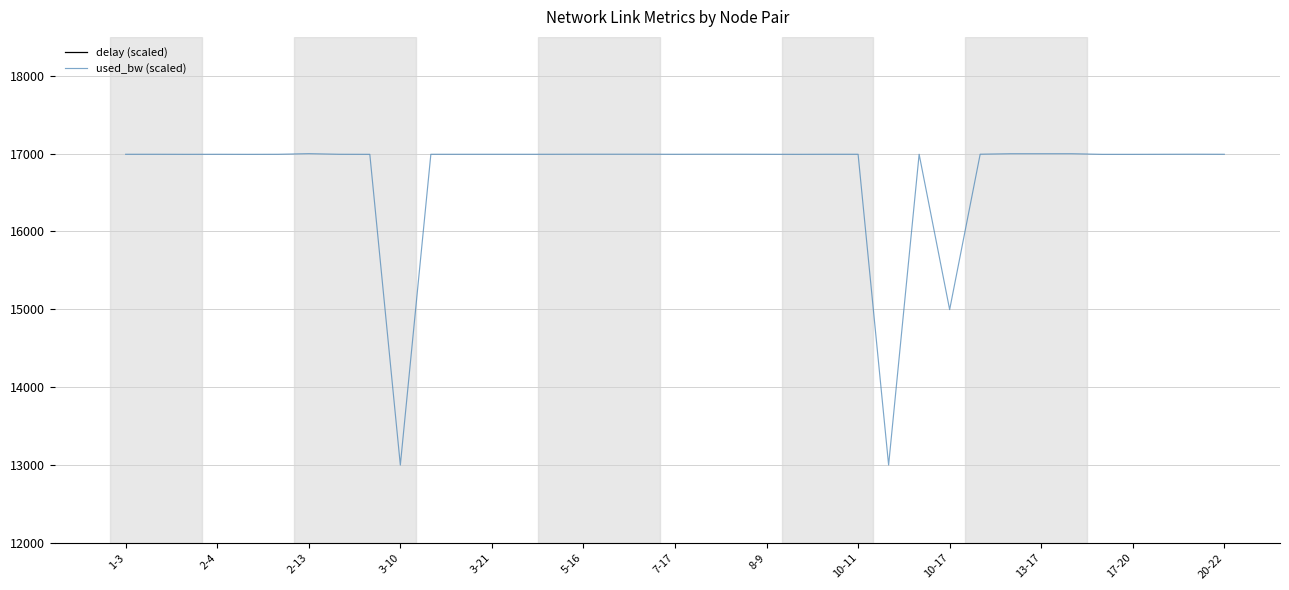

The value of used_bw (scaled) at 20-22 is 16992.0. True or false?

True